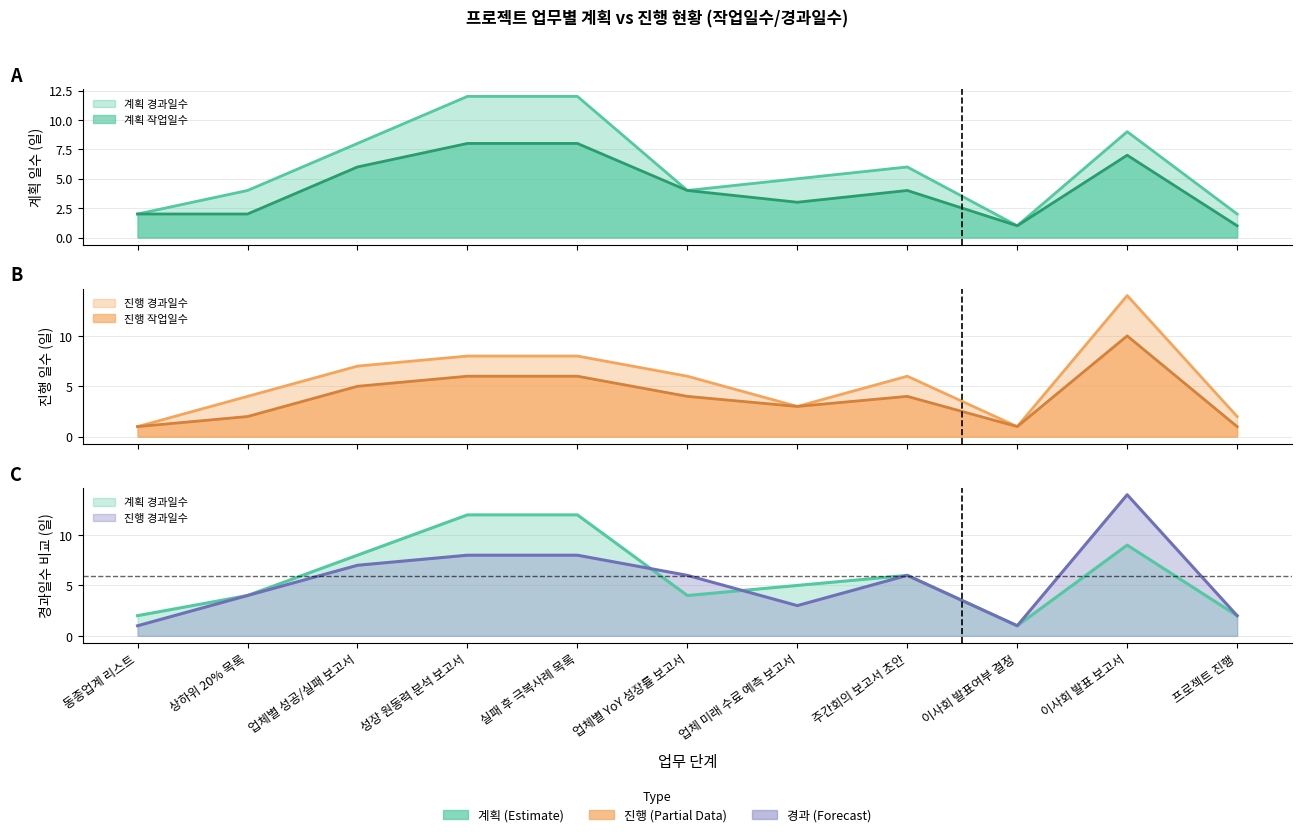

What is the difference between the highest and lowest values at 상하위 20% 목록?

2